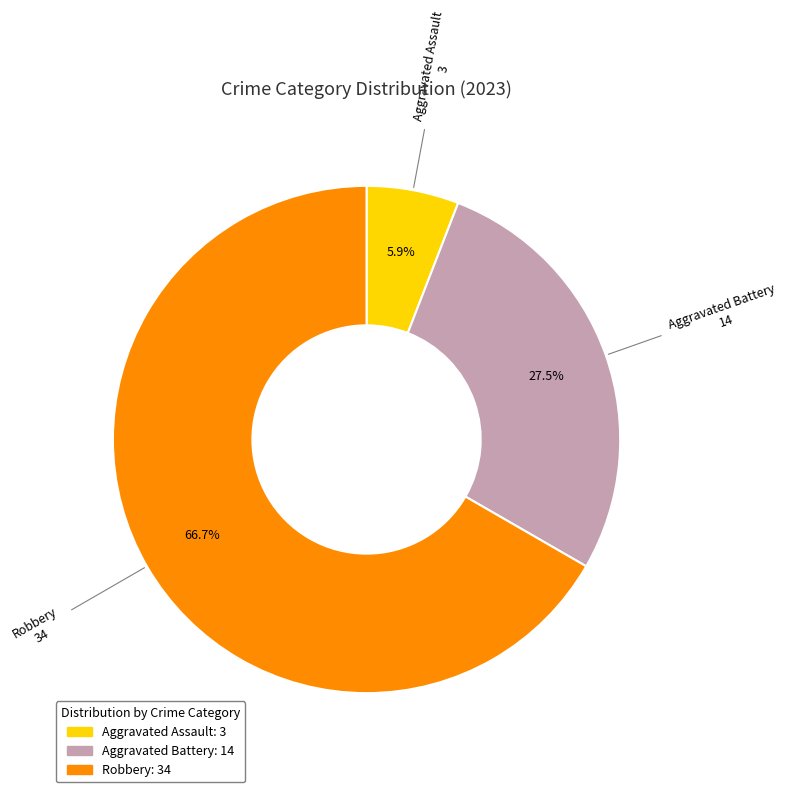

Is there any slice that represents more than half of the pie?

Yes